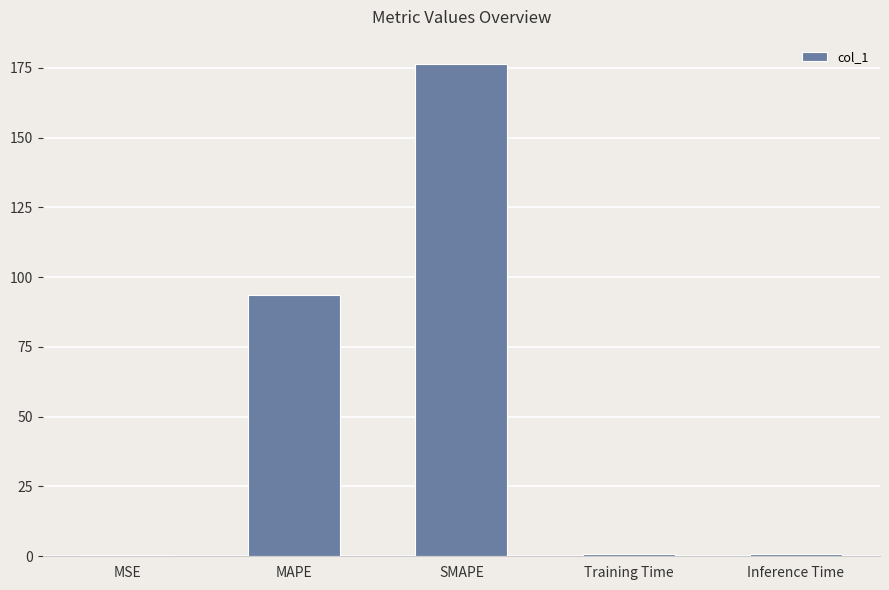

Where is the data nearest to the value 88?

MAPE